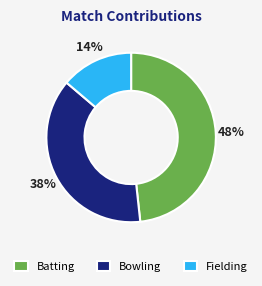

To the nearest percent, what is the combined percentage of Batting and Bowling?

86%